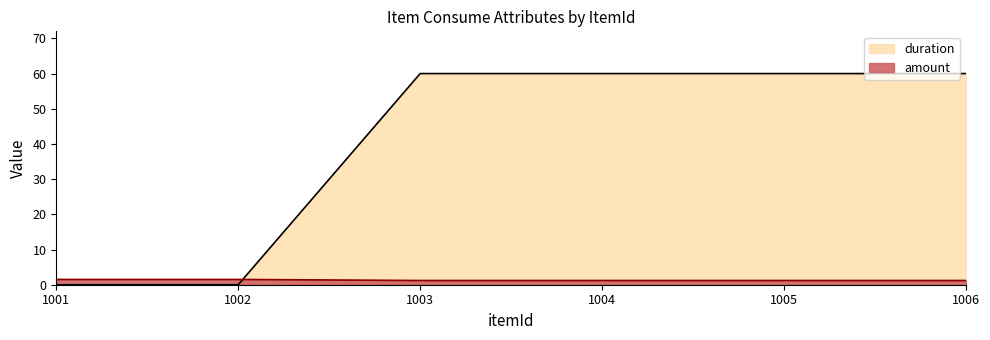

True or false: amount has more than 0 interior local peaks.

False